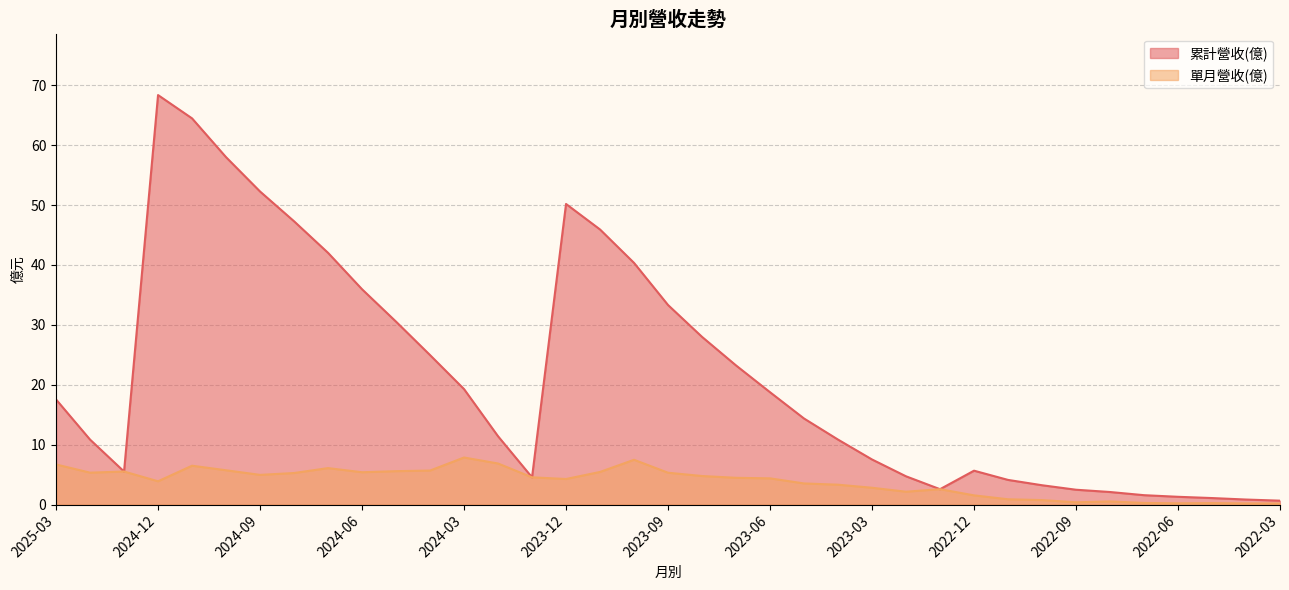

True or false: 單月營收(億) has a value of 11.9 at 2024-03.

False